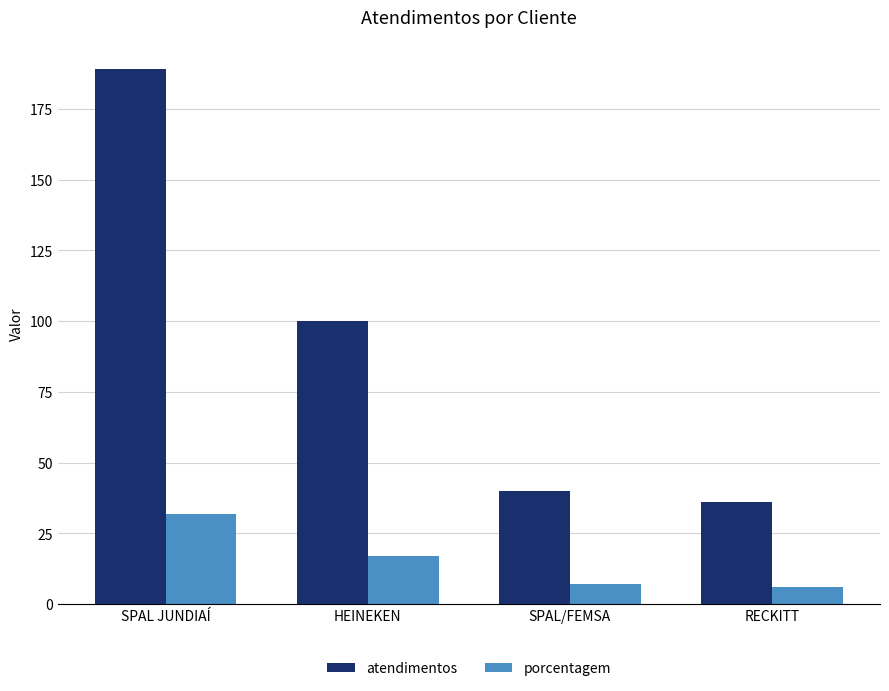

Does the chart contain any negative values?

No